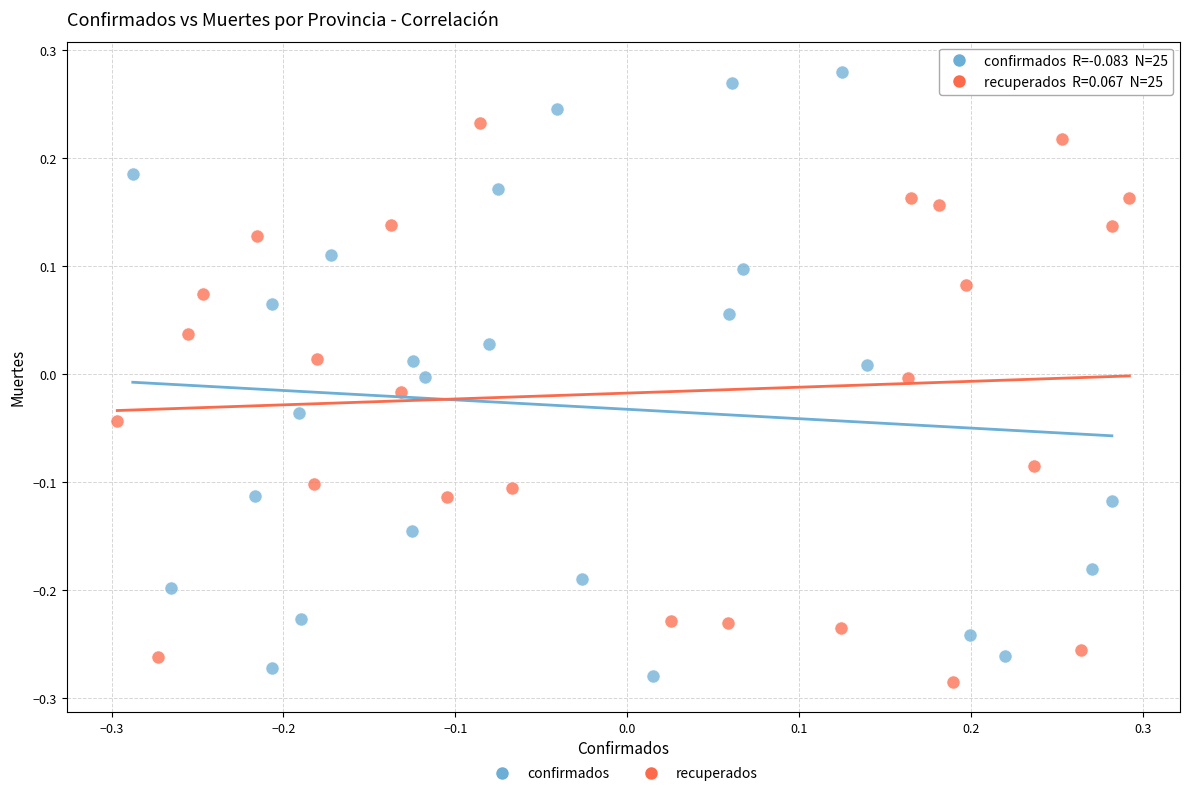

Which series has the largest Y range (max minus min)?

confirmados